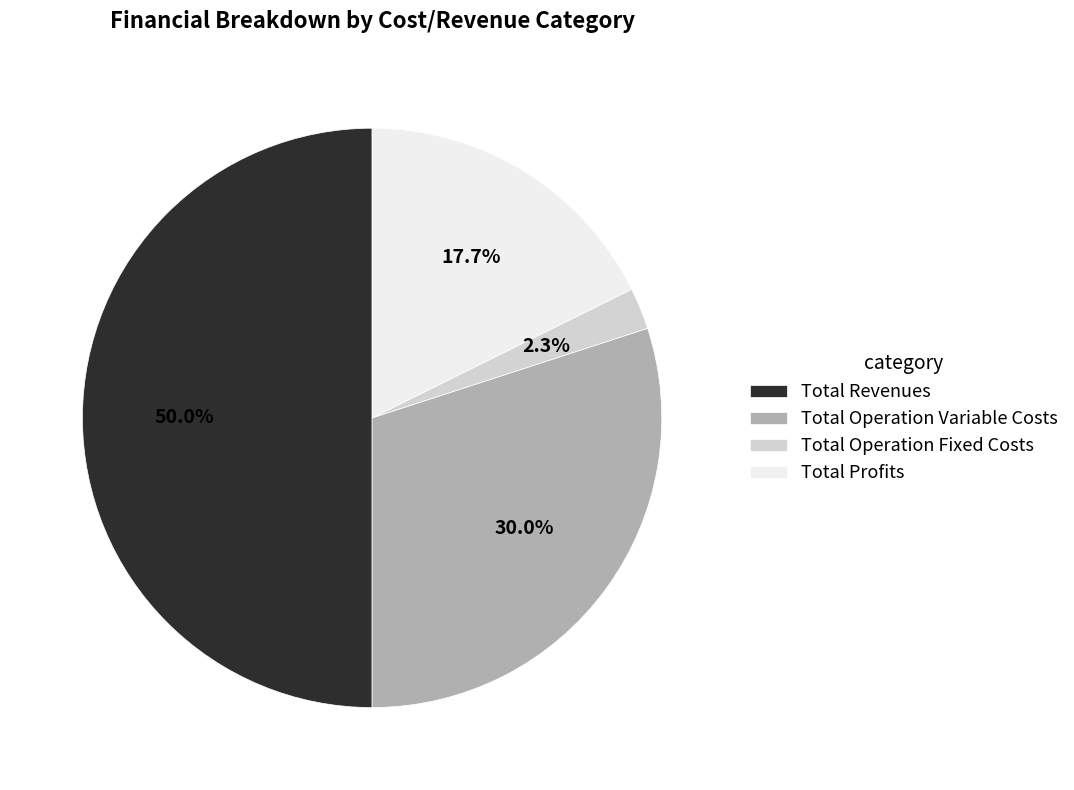

True or false: Total Operation Fixed Costs accounts for 2% of the total.

True